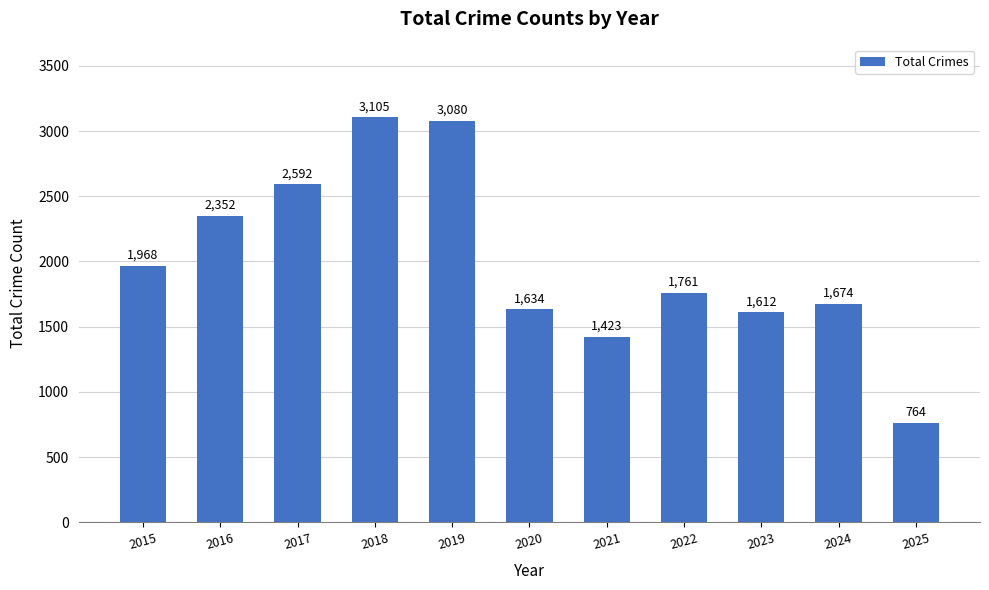

Which has a higher value, 2019 or 2020?

2019